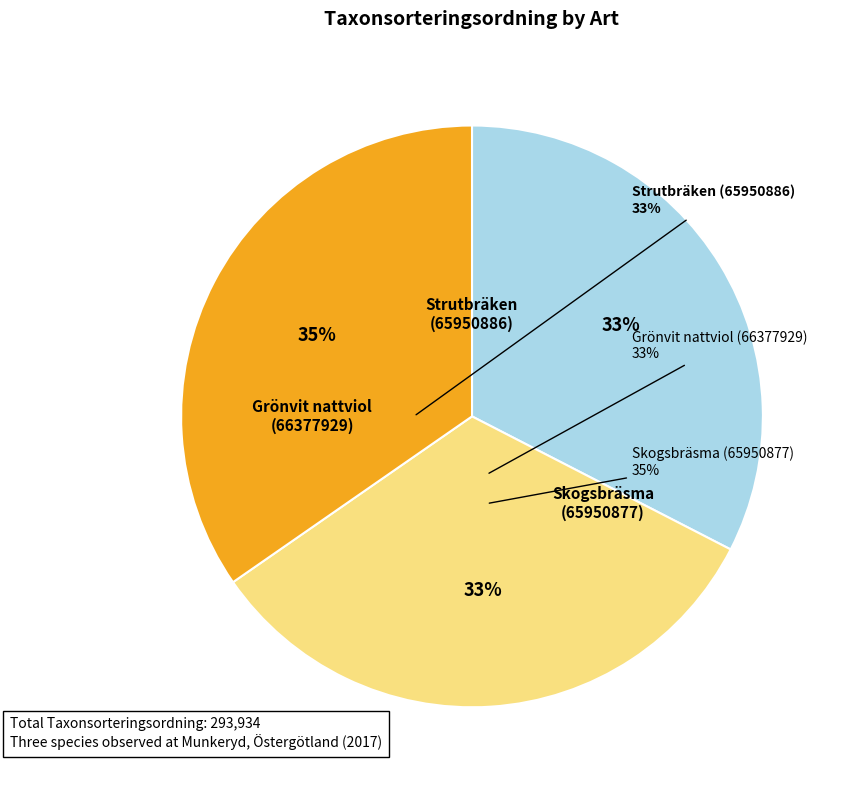

What is the ratio of the value at Skogsbräsma (65950877) to the value at Grönvit nattviol (66377929)?

1.1